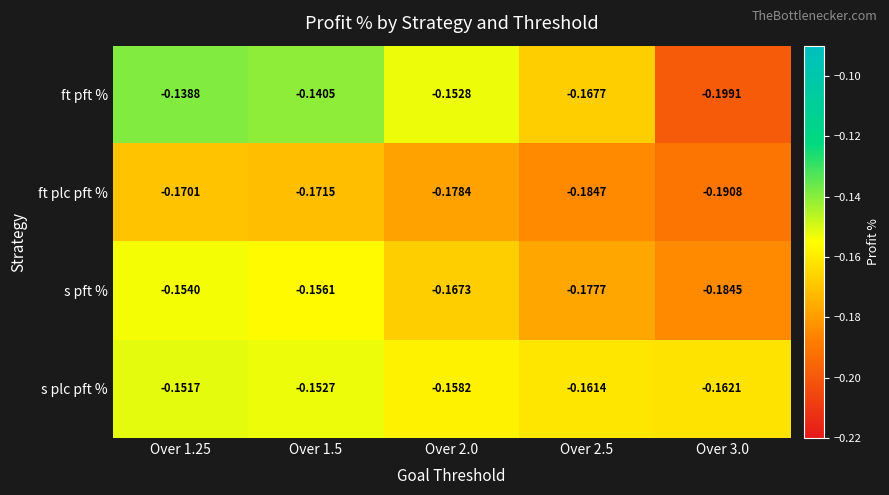

Which series has the largest total across all categories?

s plc pft %